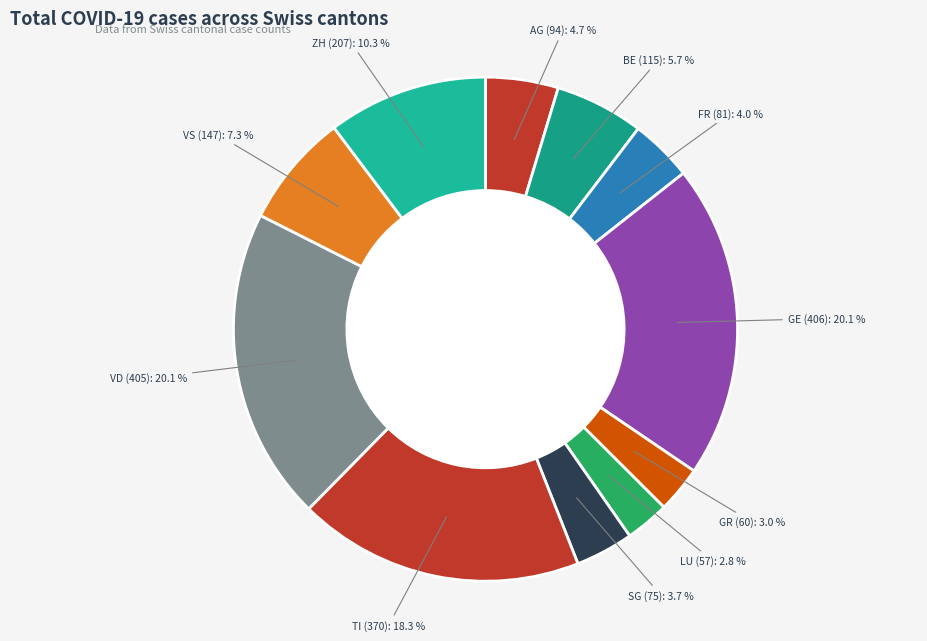

The GE slice represents 20% of the pie. True or false?

True